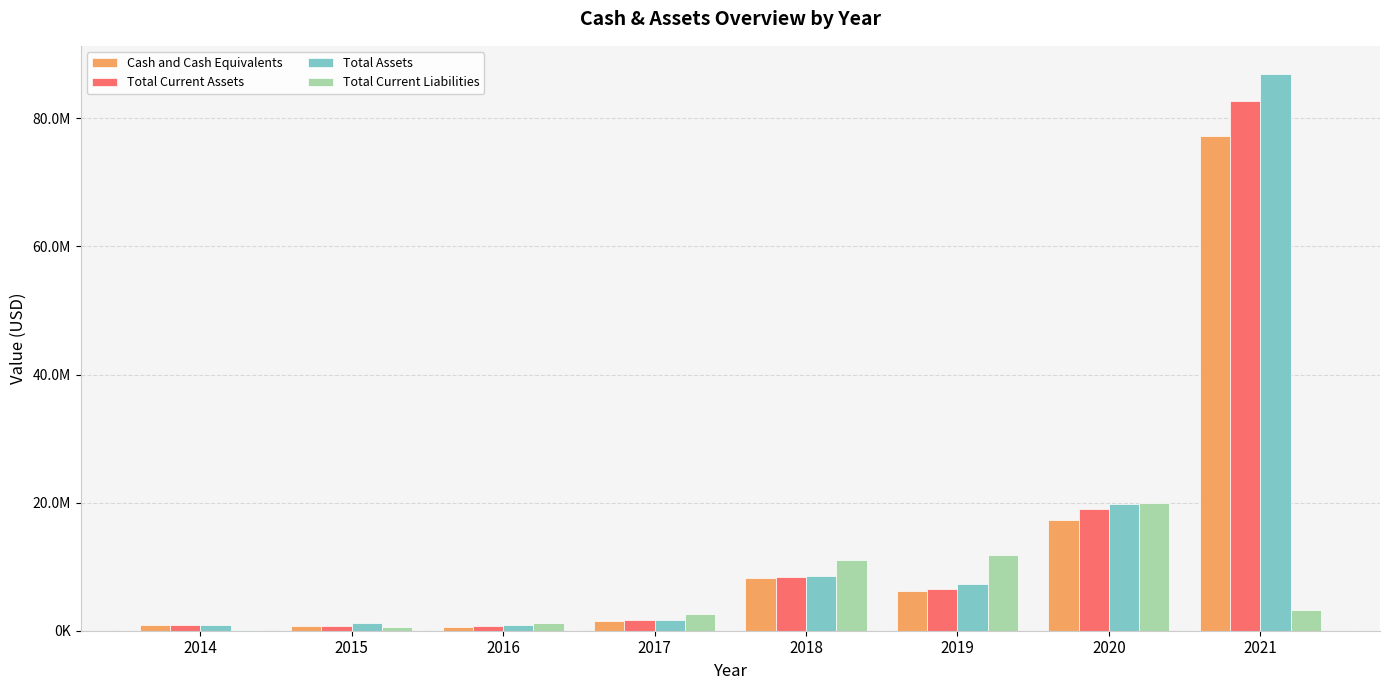

List the series in order of their peak value, lowest first.

Total Current Liabilities, Cash and Cash Equivalents, Total Current Assets, Total Assets